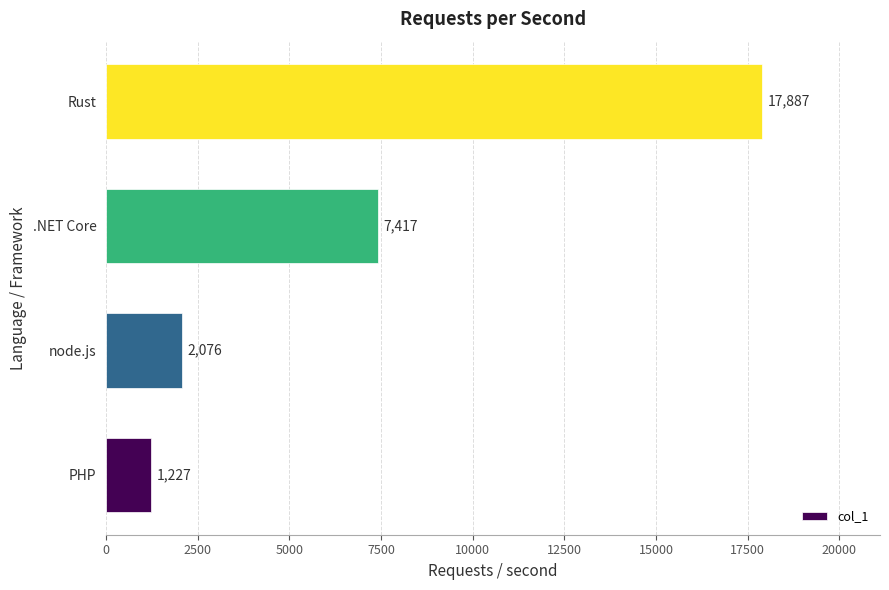

What is the sum of the values at PHP and .NET Core?

8644